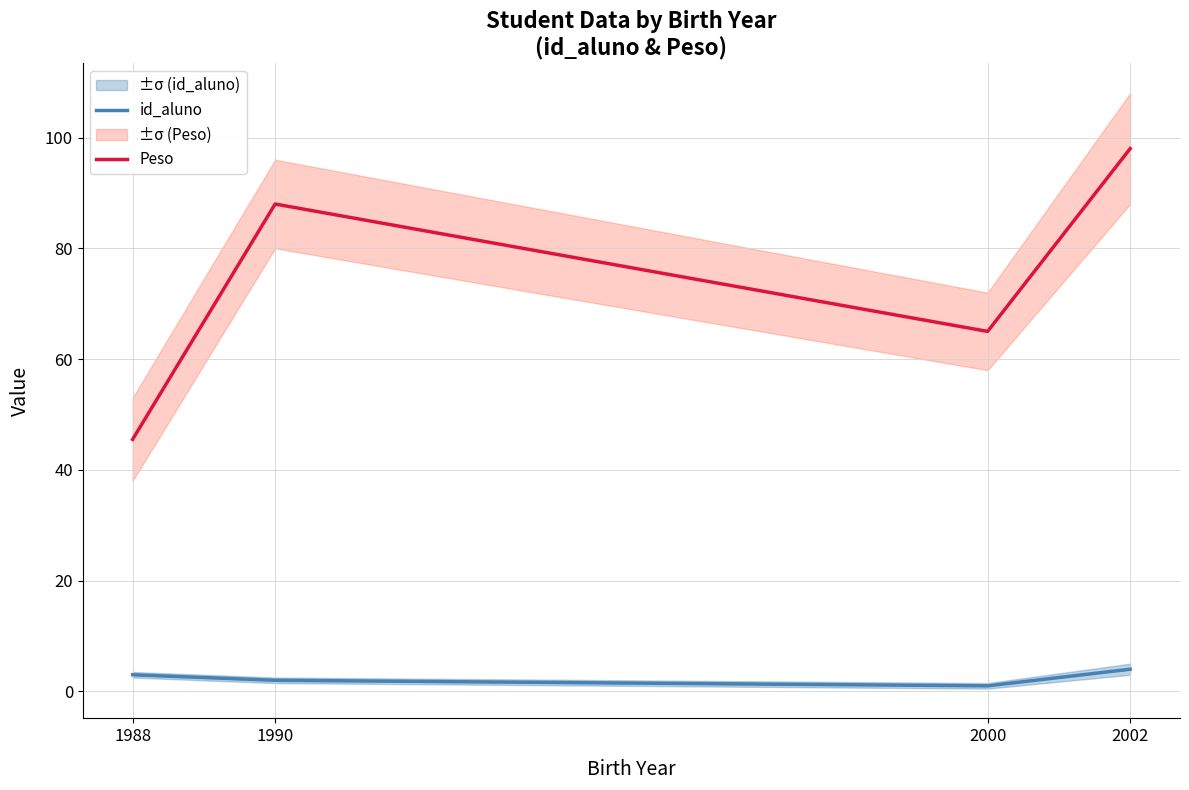

What is the difference between the maximum and second lowest values in the id_aluno series?

2.0